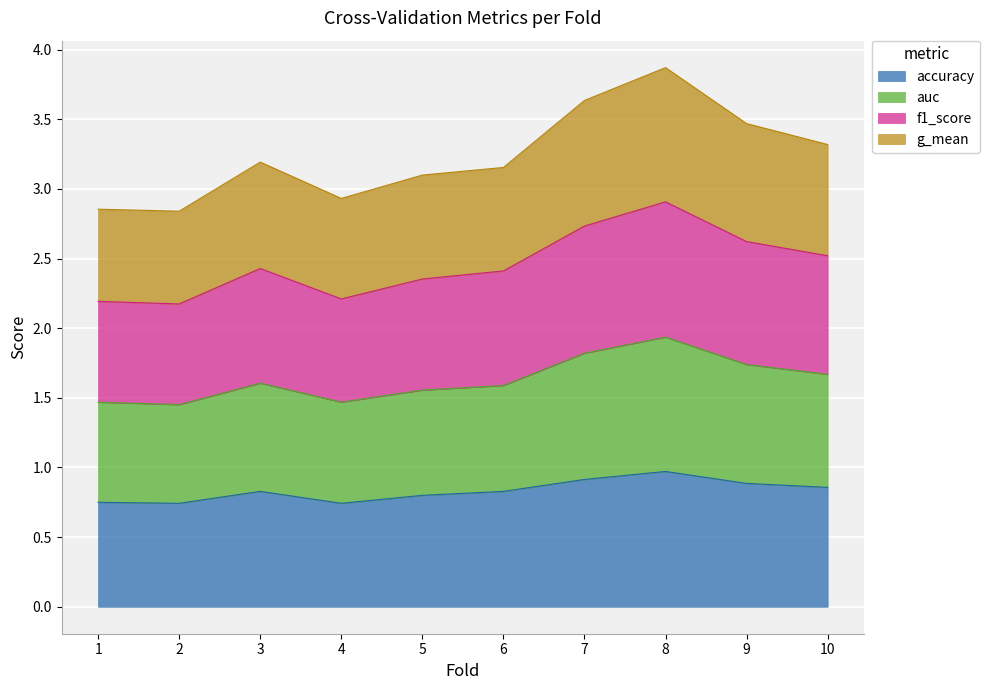

At which label is f1_score closest to 2?

2